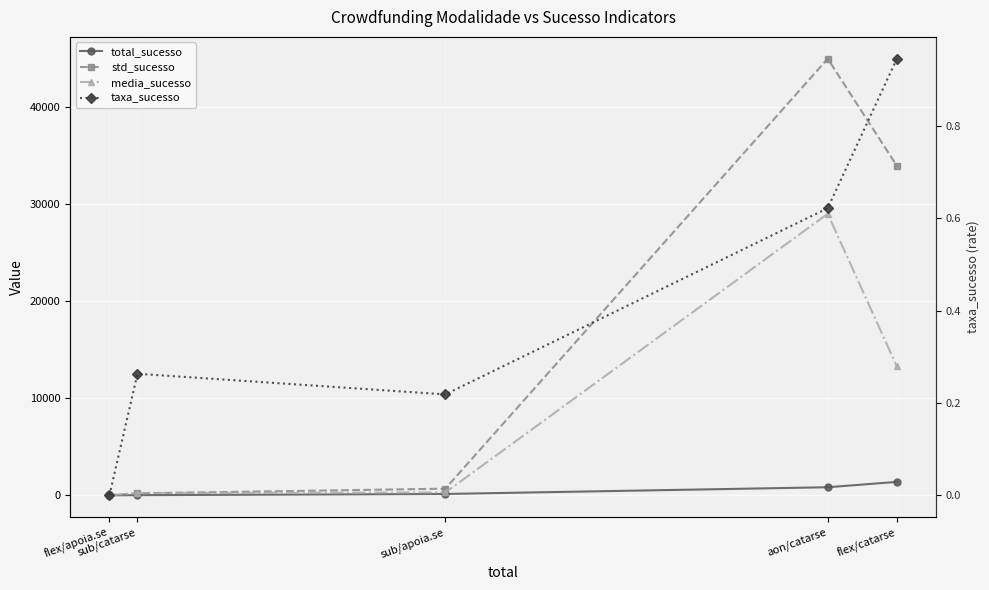

Count the number of categories in the chart.

5